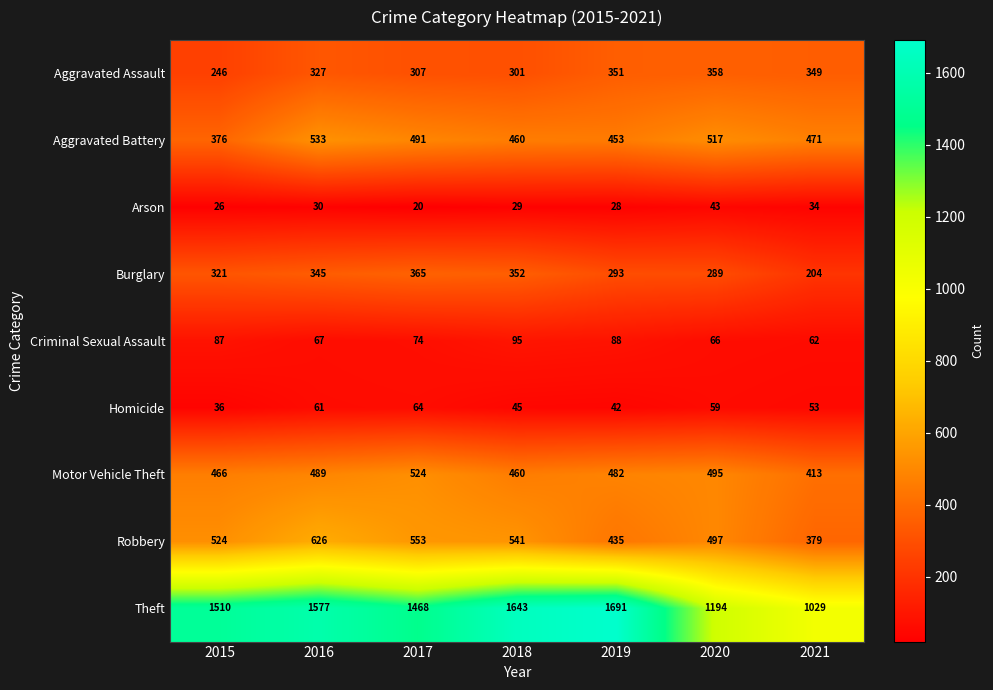

What is the maximum value shown in the chart?

1691